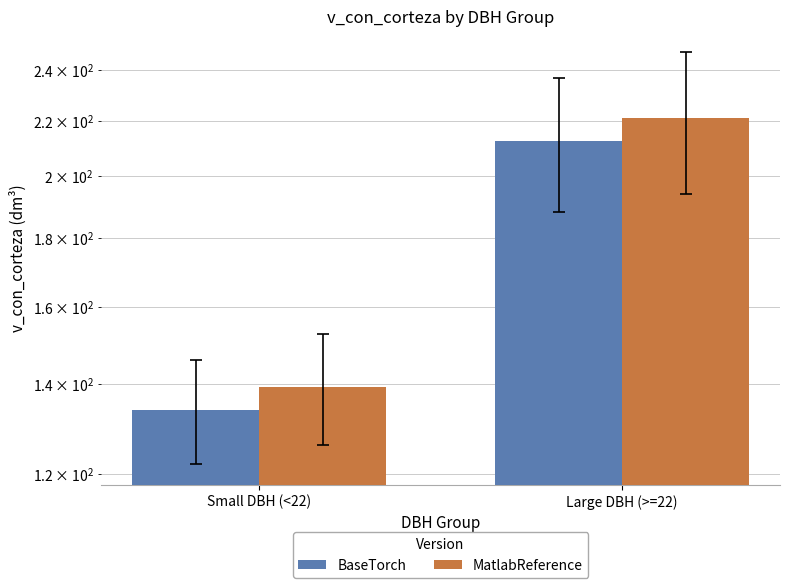

What is the sum of the BaseTorch values at Small DBH (<22) and Large DBH (>=22)?

346.4